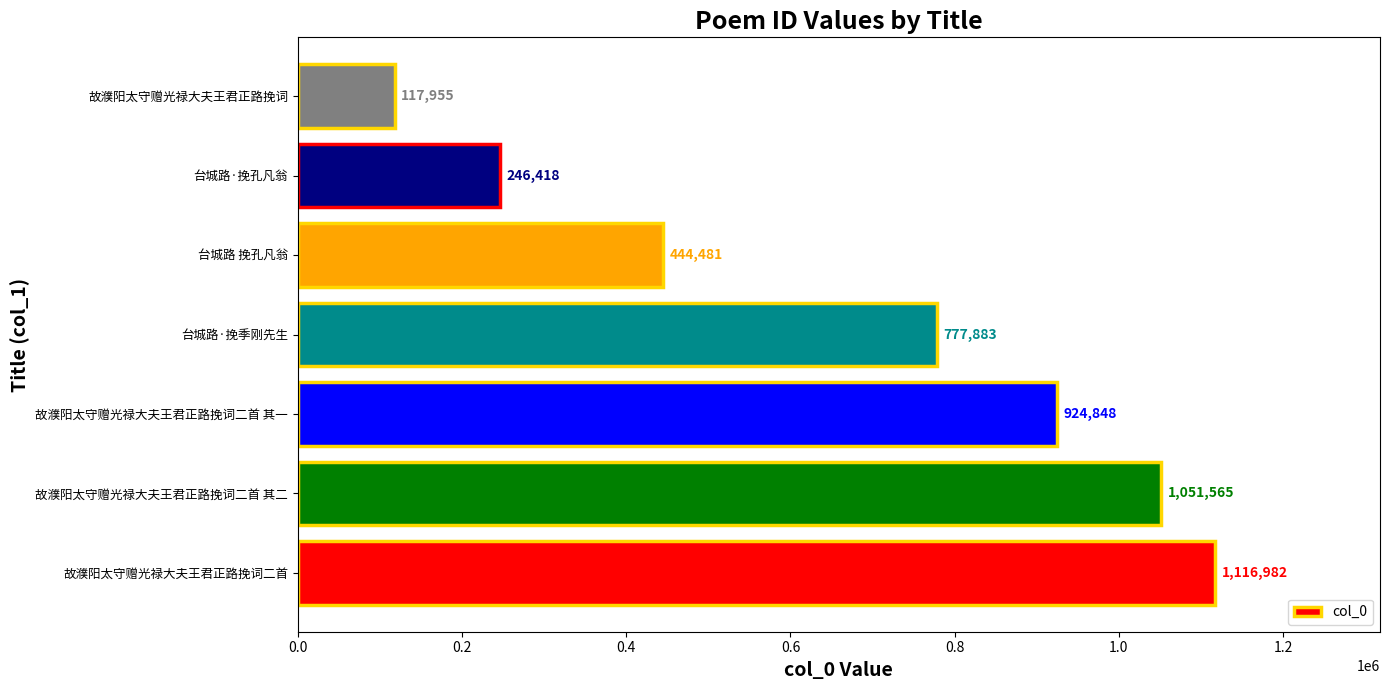

Where is the data nearest to the value 617468?

台城路·挽季刚先生